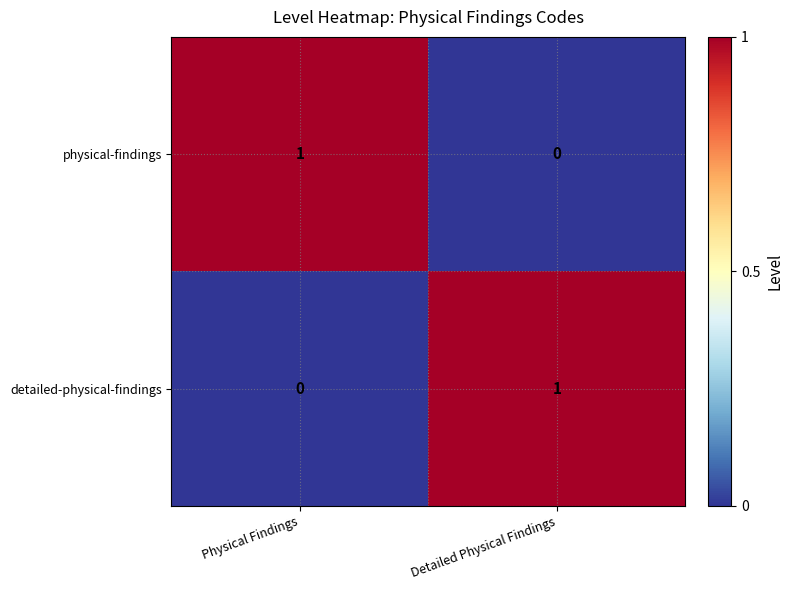

Is the value of physical-findings at Physical Findings greater than the value of detailed-physical-findings at Physical Findings?

Yes